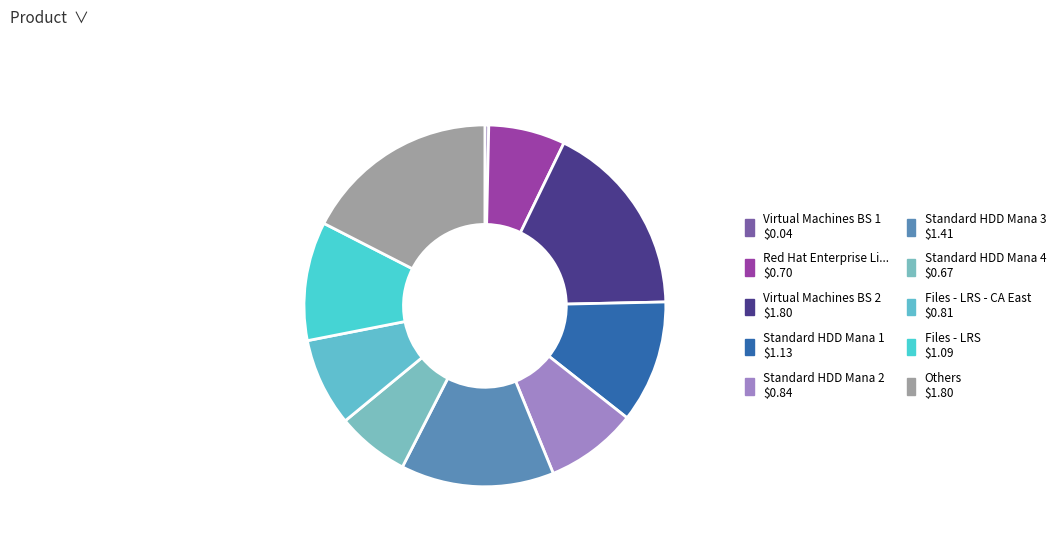

Is there a majority slice in this chart?

No